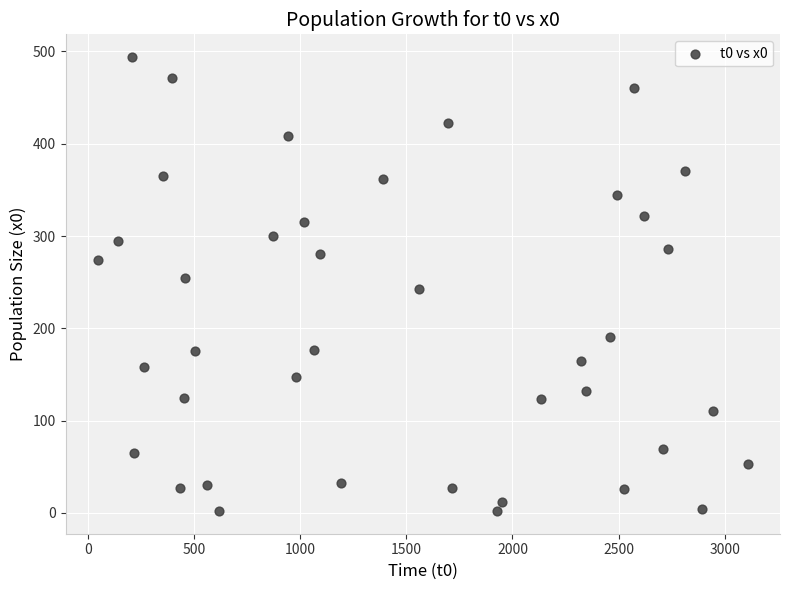

What is the range of Y values (max minus min)?

492